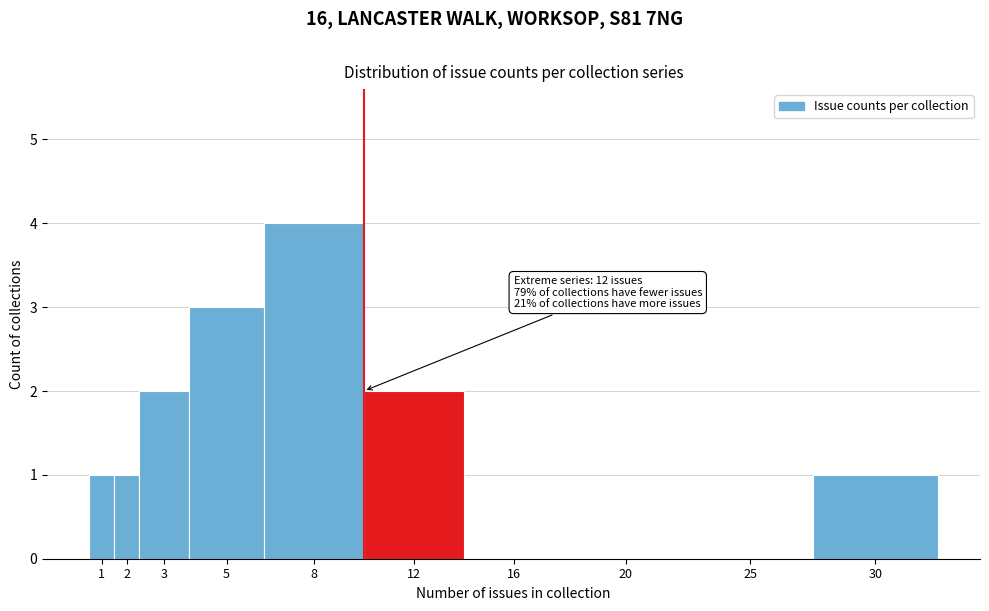

Reading right to left, what are all the values shown in this chart?

30=1	25=0	20=0	16=0	12=2	8=4	5=3	3=2	2=1	1=1